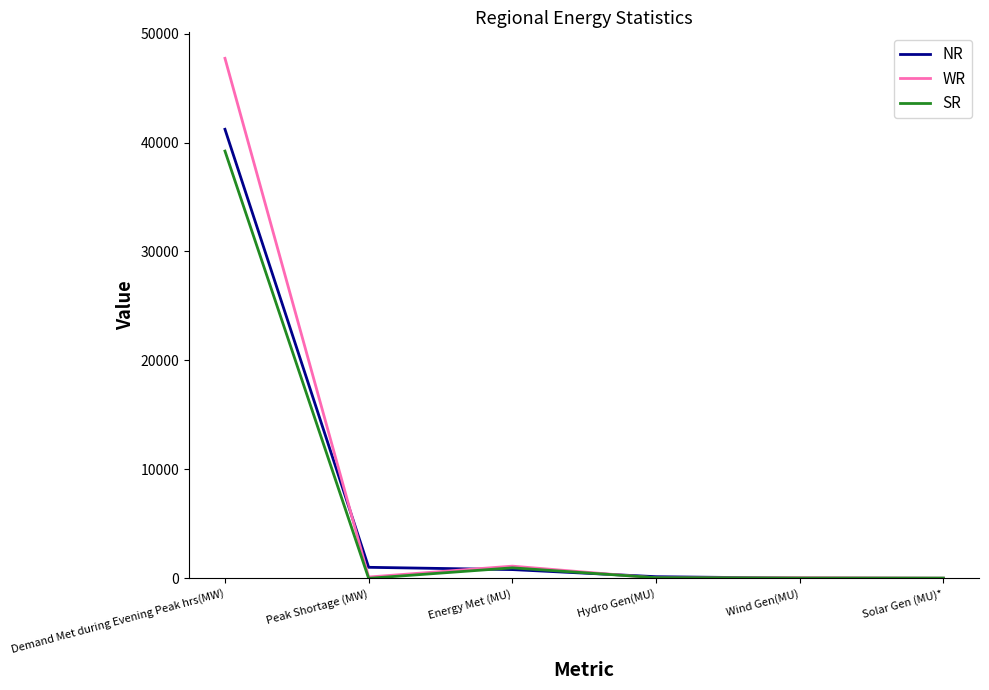

True or false: NR has more than 2 interior local peaks.

False